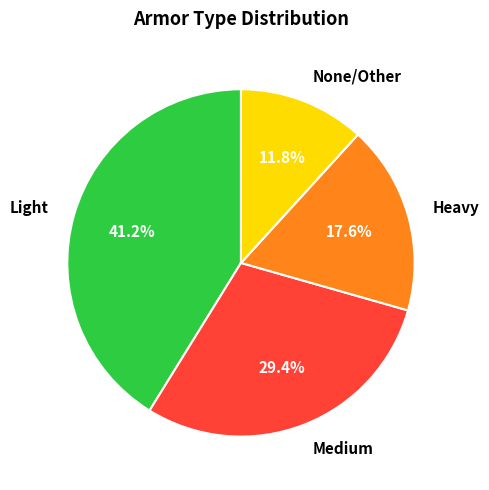

Between Medium and None/Other, which is larger?

Medium